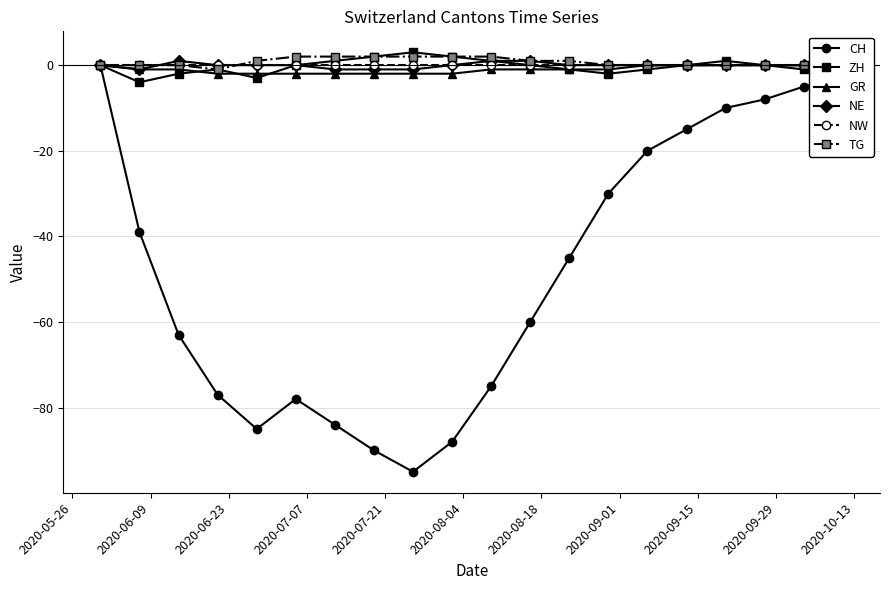

Reading left to right, extract all data points from this chart.

CH: 0	-39	-63	-77	-85	-78	-84	-90	-95	-88	-75	-60	-45	-30	-20	-15	-10	-8	-5	-3
ZH: 0	-4	-2	-1	-3	0	1	2	3	2	1	0	-1	-2	-1	0	1	0	-1	0
GR: 0	-1	-1	-2	-2	-2	-2	-2	-2	-2	-1	-1	-1	-1	0	0	0	0	0	0
NE: 0	-1	1	0	0	0	-1	-1	-1	0	1	1	0	0	0	0	0	0	0	0
NW: 0	0	0	0	0	0	0	0	0	0	0	0	0	0	0	0	0	0	0	0
TG: 0	0	0	-1	1	2	2	2	2	2	2	1	1	0	0	0	0	0	0	0